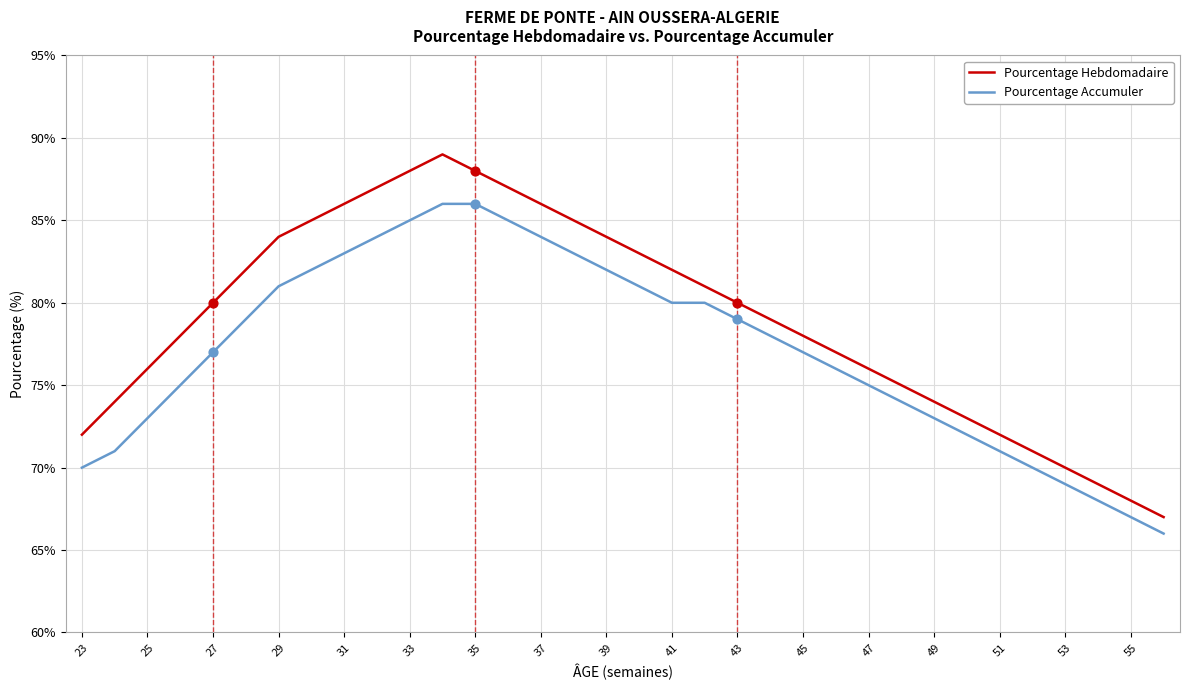

Which series has the largest total across all categories?

Pourcentage Hebdomadaire